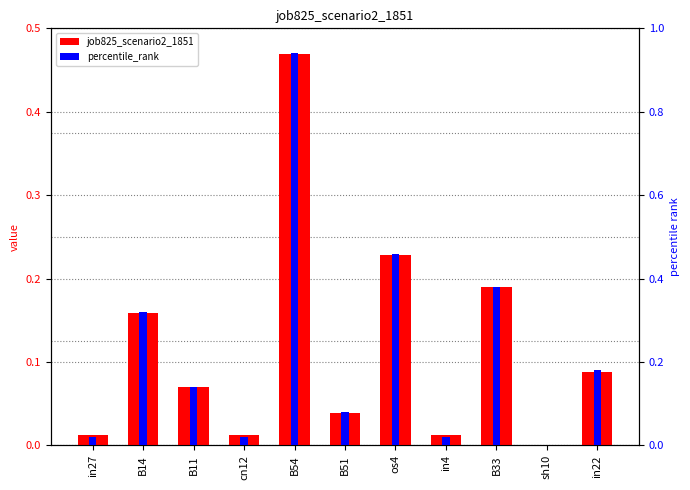

Is it true that percentile_rank equals 0.0 at in4?

True